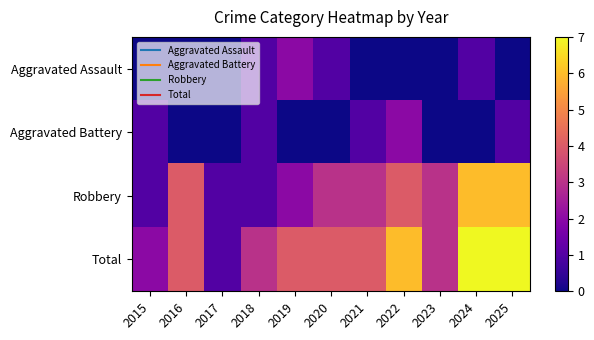

What is the maximum value shown in the chart?

7